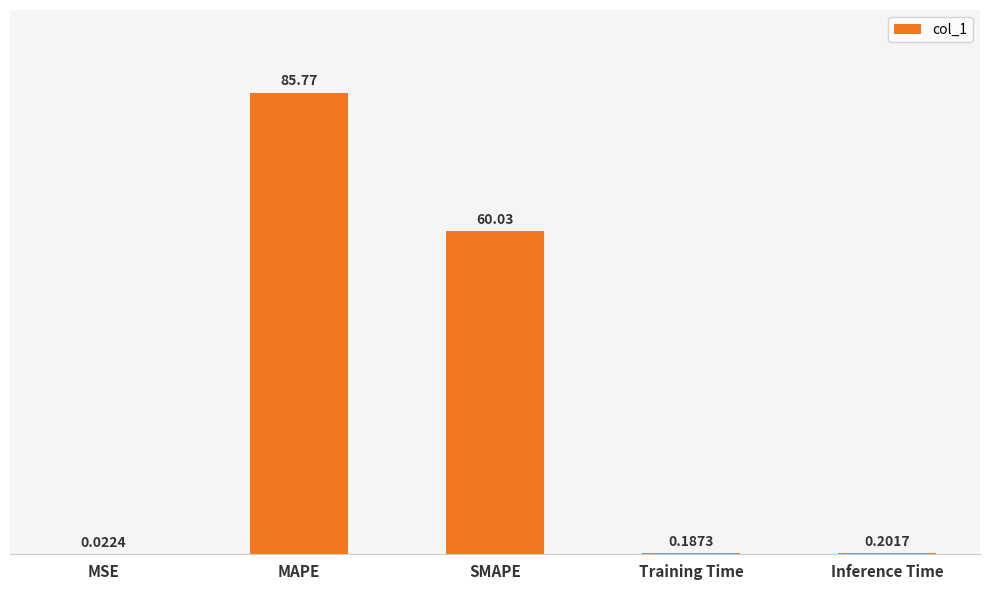

What is the sum of the values at MAPE and SMAPE?

145.8